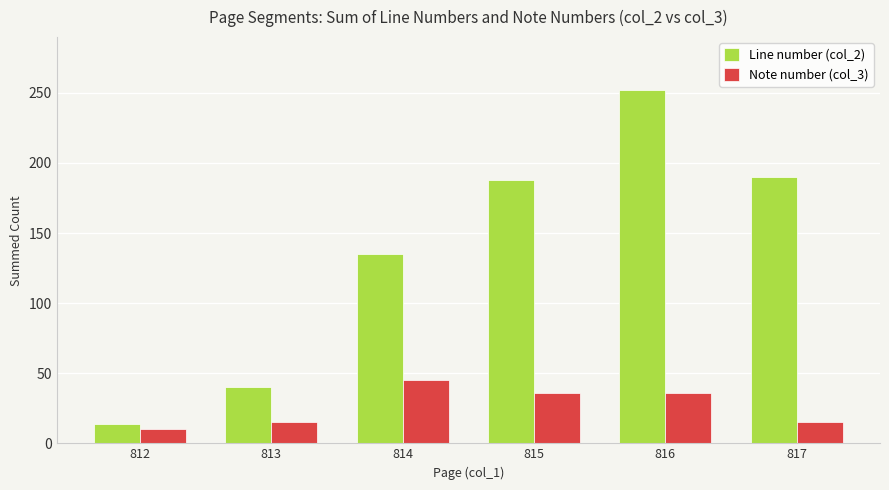

What is the difference between the maximum and minimum values in the Note number (col_3) series?

35